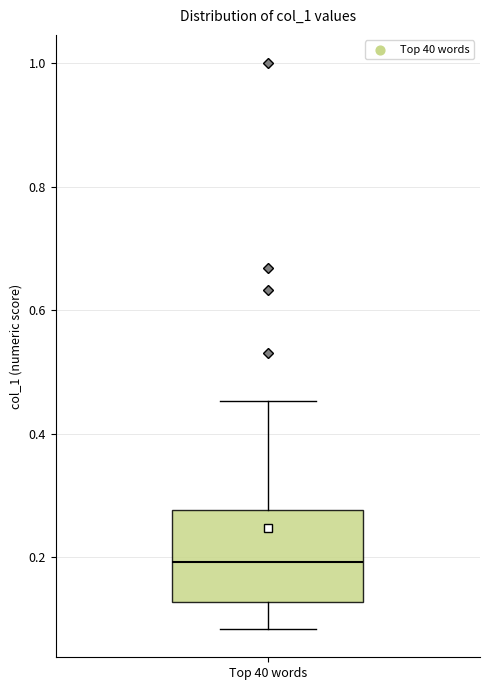

Read this box plot against the y-axis: the position of the median line, the range covered by the box, and the ends of both whiskers. The values are not printed on the chart, so give them approximately, as read against the axis.

median 0.20, box 0.12 to 0.28, whiskers 0.08 to 0.46